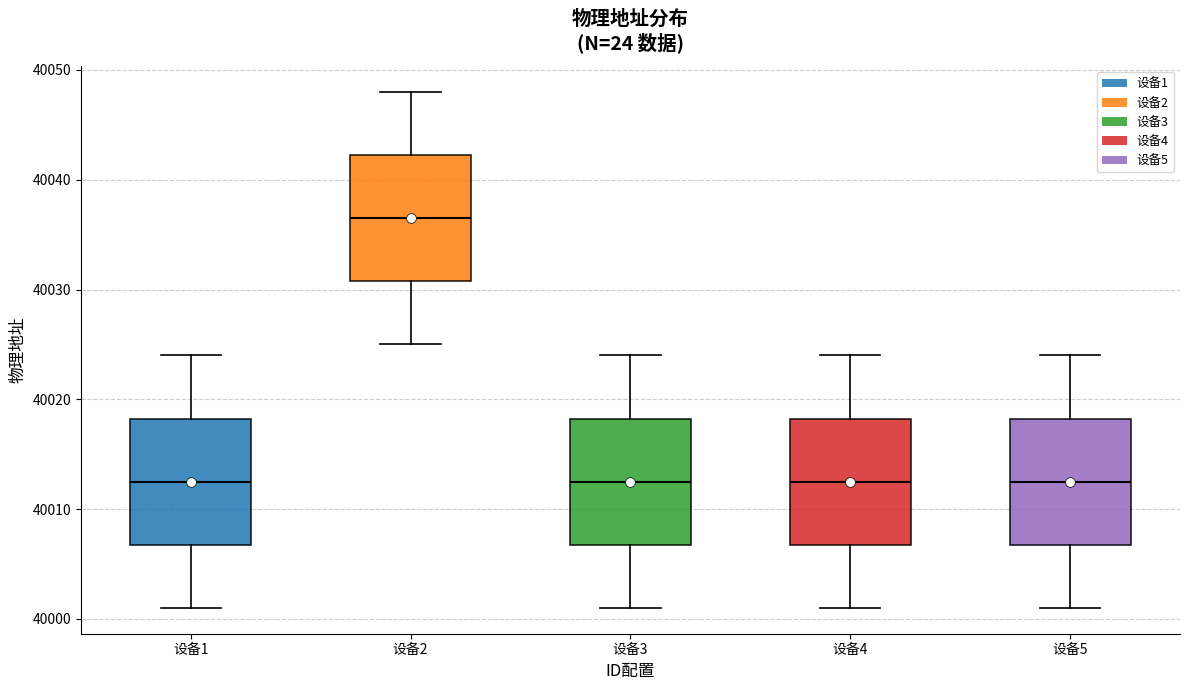

Reading left to right, read every box against the y-axis: the position of its median line, the range the box covers, and the ends of its whiskers. The values are not printed on the chart, so give them approximately, as read against the axis.

设备1: median 40013, box 40007 to 40018, whiskers 40001 to 40024
设备2: median 40037, box 40031 to 40042, whiskers 40025 to 40048
设备3: median 40013, box 40007 to 40018, whiskers 40001 to 40024
设备4: median 40013, box 40007 to 40018, whiskers 40001 to 40024
设备5: median 40013, box 40007 to 40018, whiskers 40001 to 40024